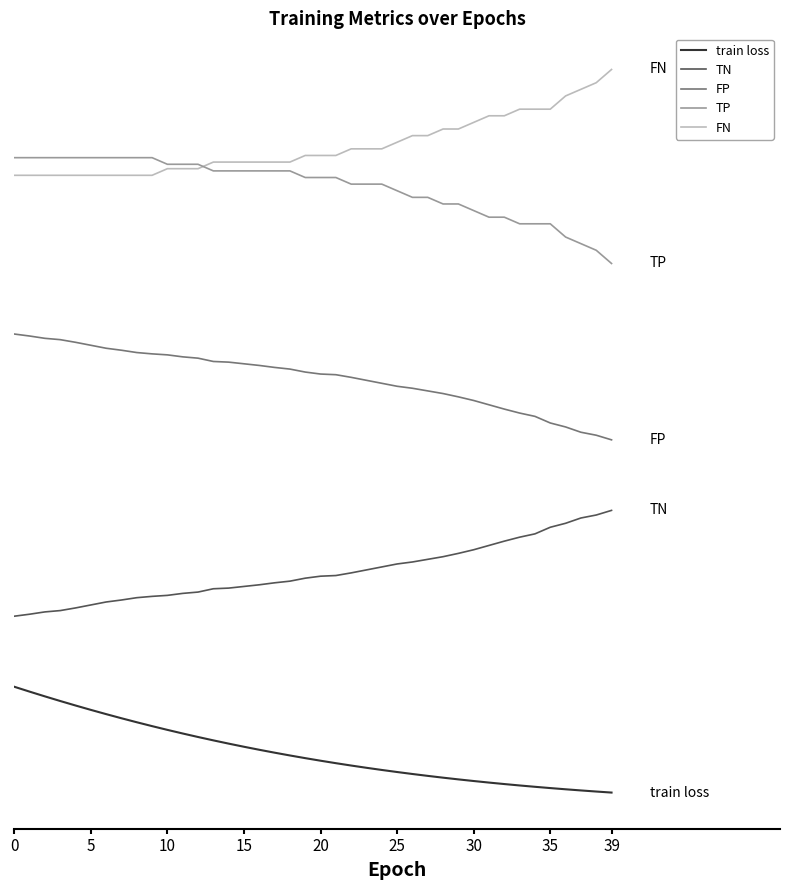

Is this an area chart (filled region under the line)?

No